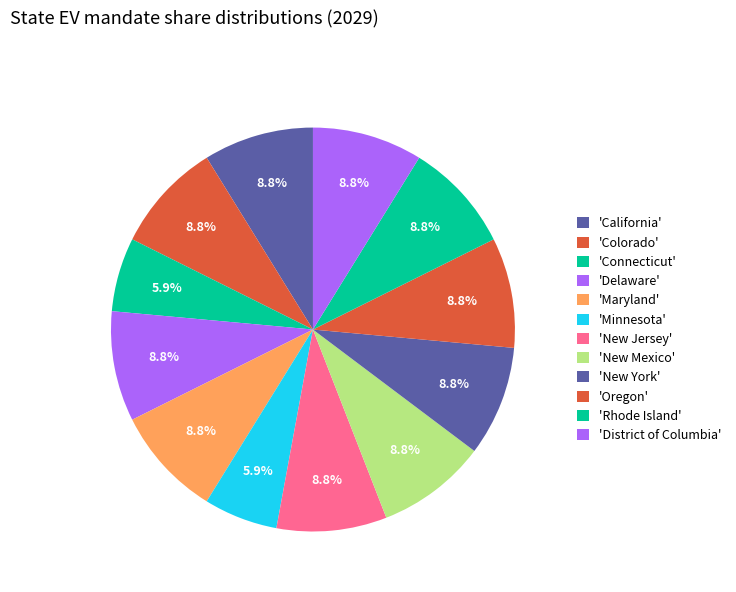

Count the number of slices in the pie.

12